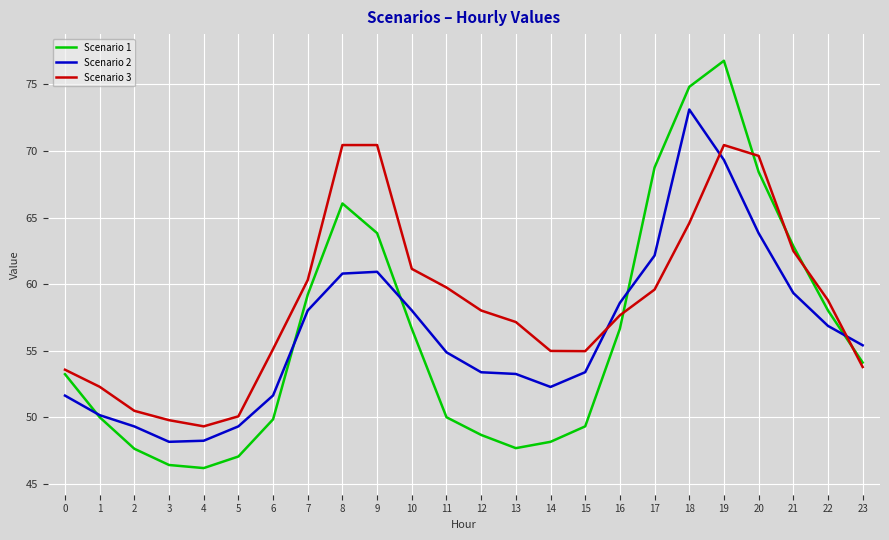

The Scenario 3 series shows 106.3 at 10. True or false?

False